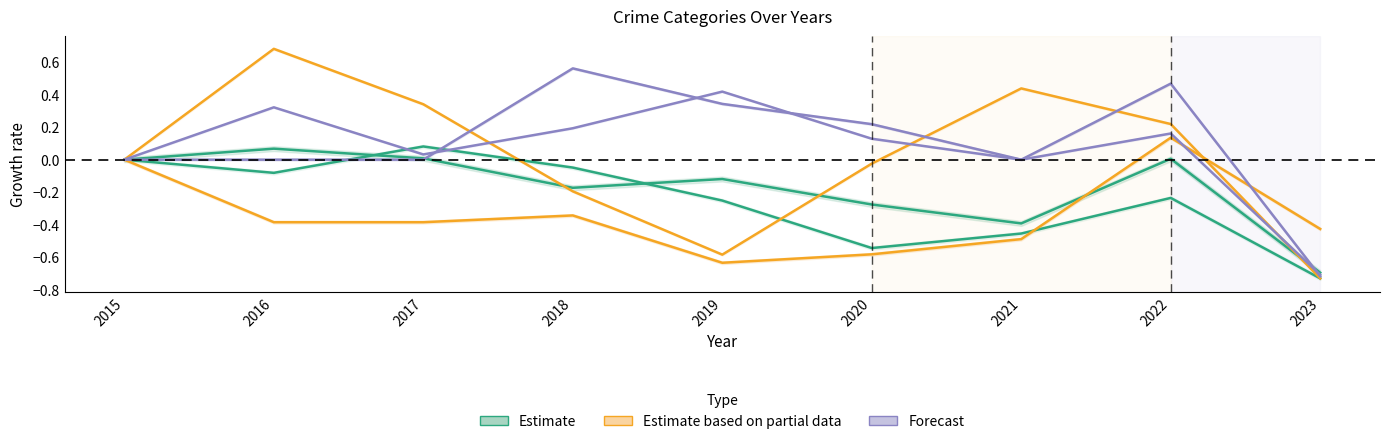

What is the value of the Theft point at the 9th from the left?

-0.7